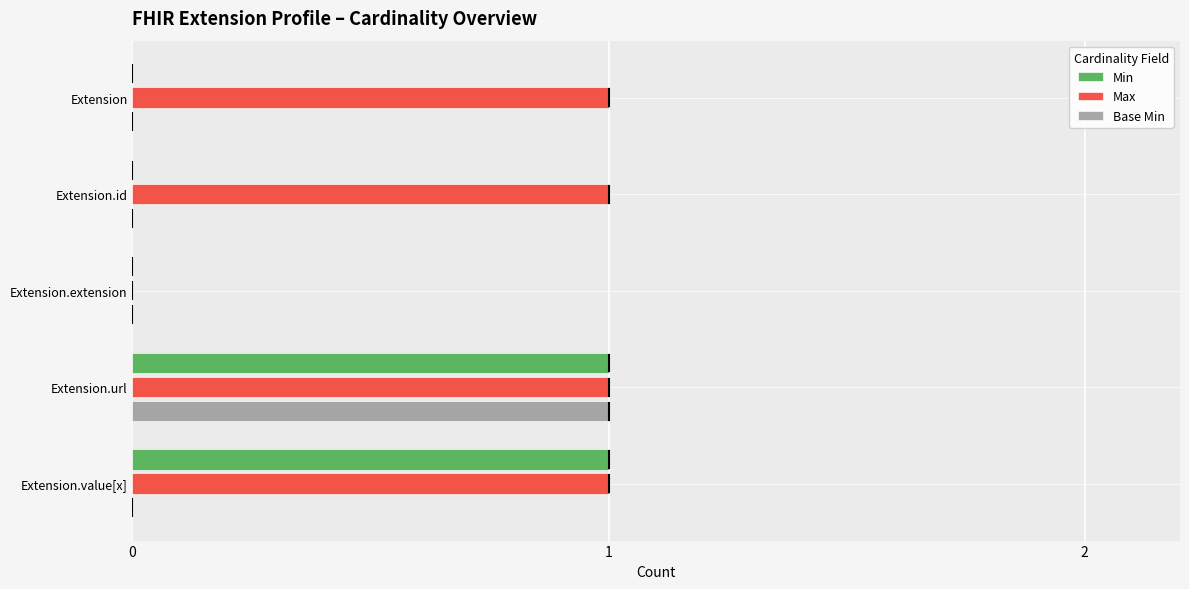

True or false: Min has a value of 2 at Extension.value[x].

False